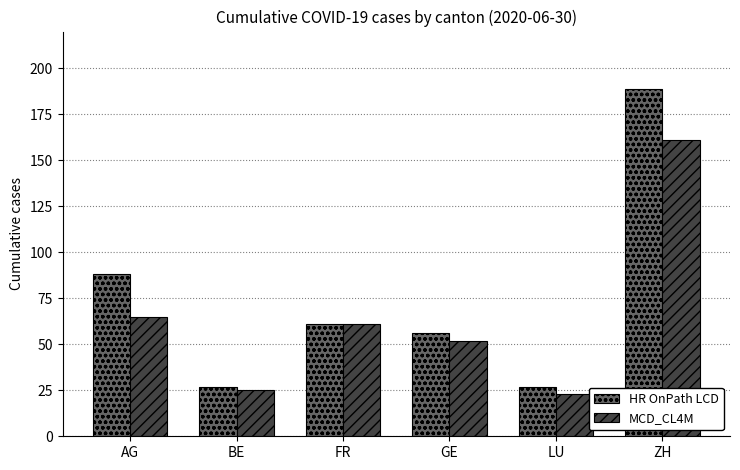

List the labels in order of MCD_CL4M value, smallest first.

LU, BE, GE, FR, AG, ZH